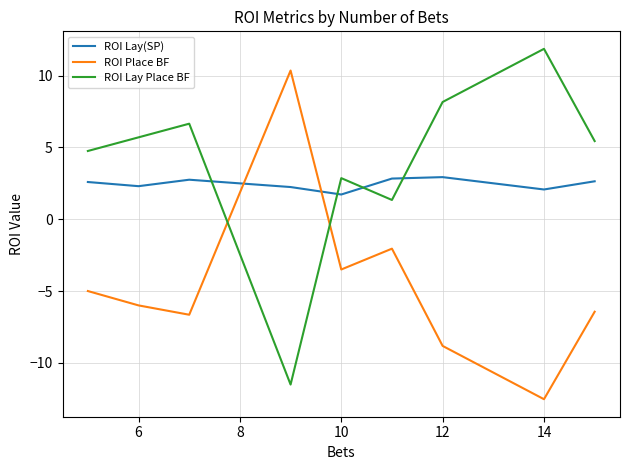

What is the difference between the maximum and minimum values in the ROI Place BF series?

22.9